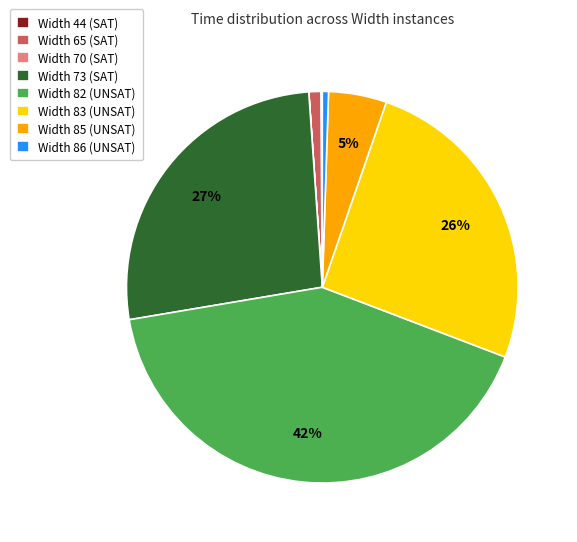

Which category has the biggest portion of the pie?

Width 82 (UNSAT)